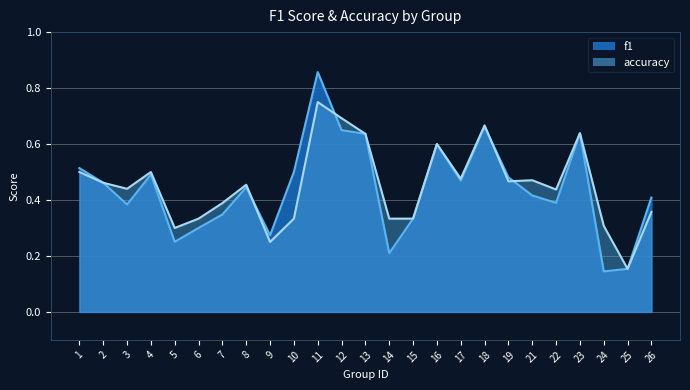

How many lines are shown in the chart?

2